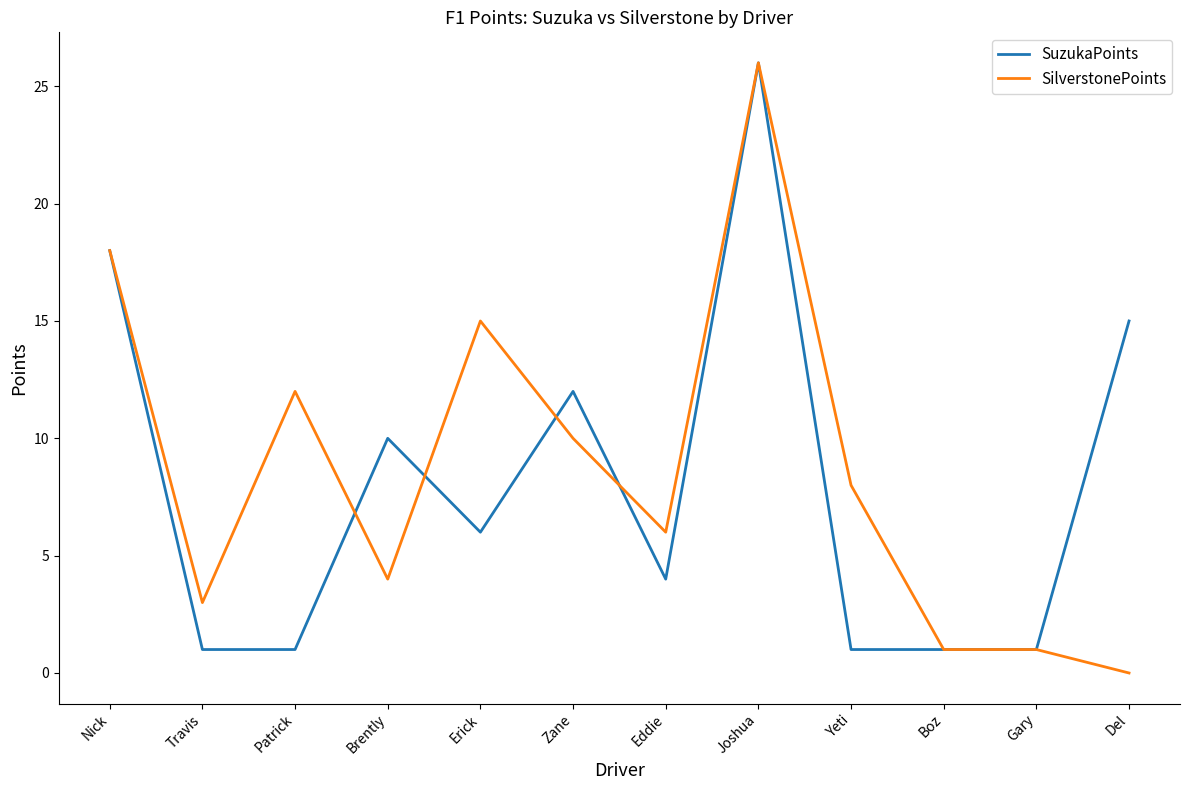

What position from the left is Zane?

6